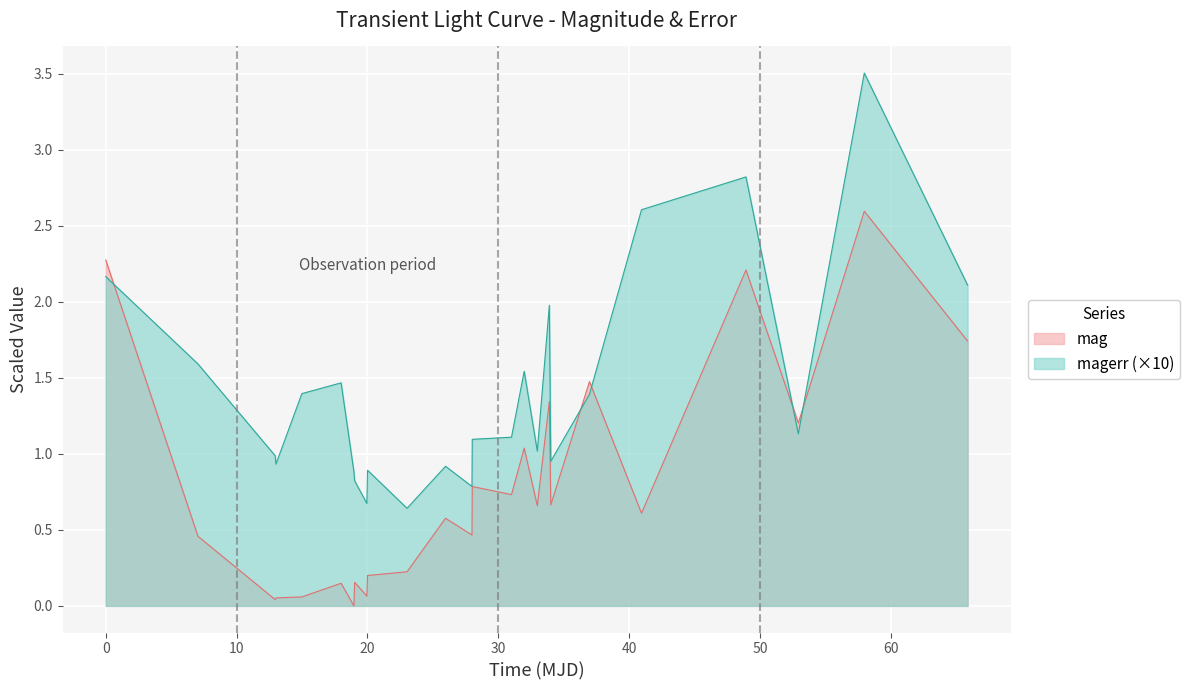

In magerr, how many points are higher than both neighbors (excluding endpoints)?

7